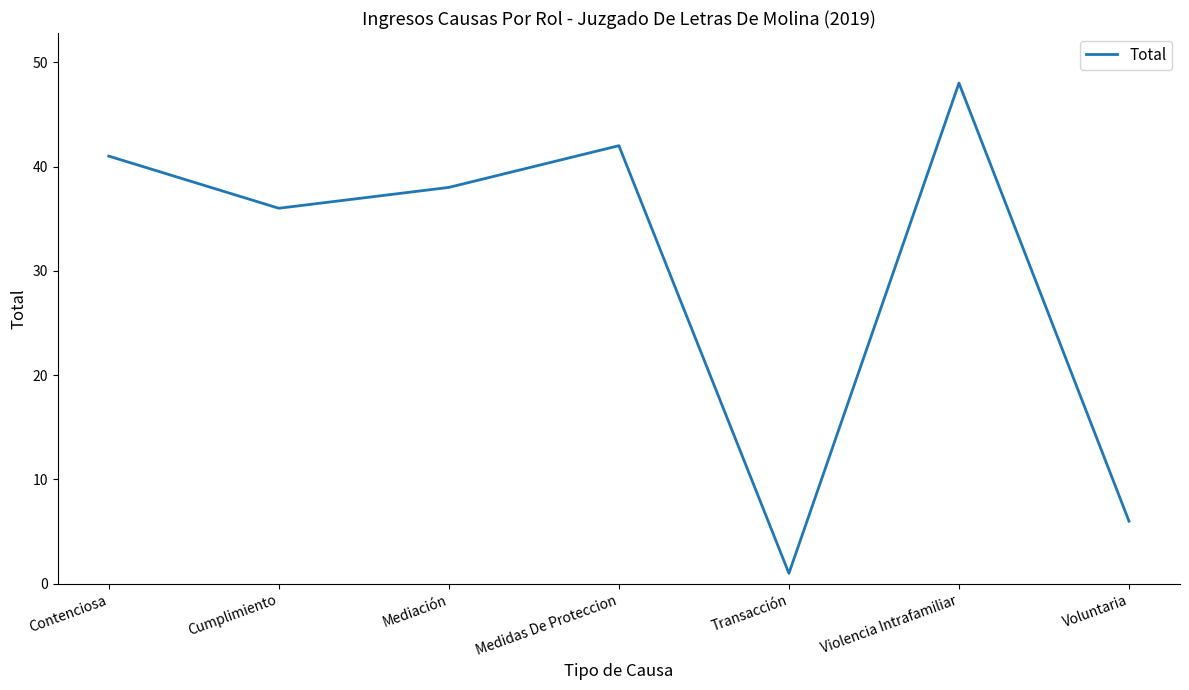

List the labels in order of value, largest first.

Violencia Intrafamiliar, Medidas De Proteccion, Contenciosa, Mediación, Cumplimiento, Voluntaria, Transacción